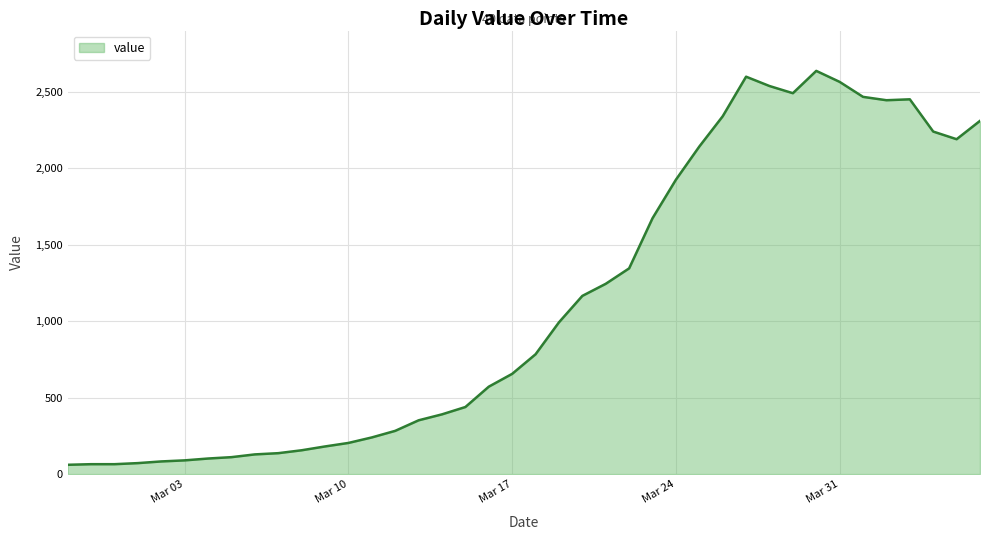

What is the minimum value shown in the chart?

61